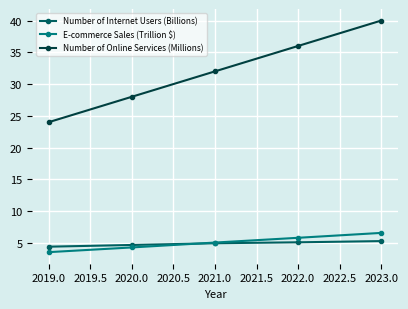

At how many categories does at least one series exceed 22?

5